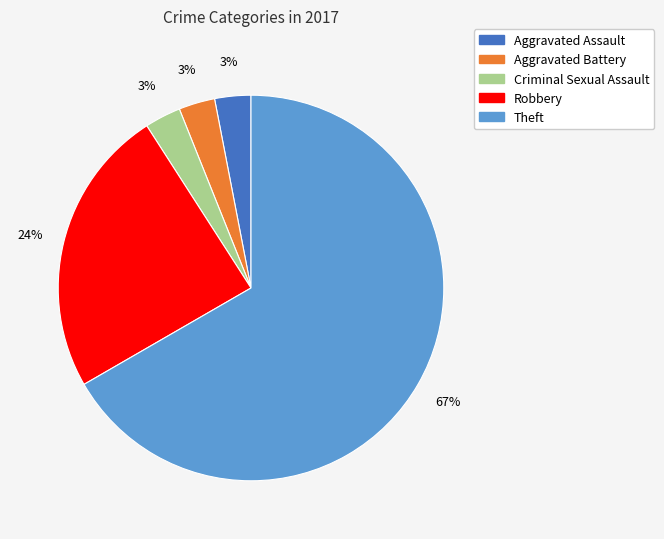

True or false: Aggravated Battery accounts for 3% of the total.

True